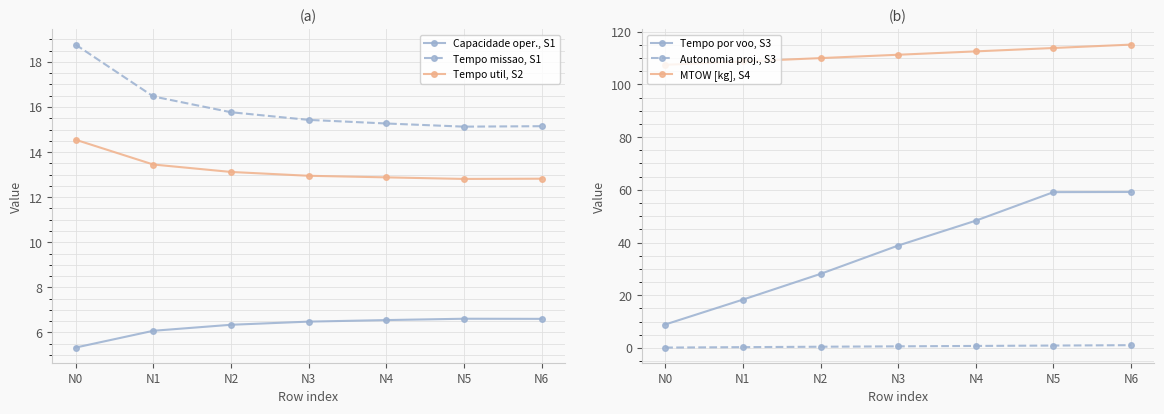

True or false: Tempo missao, S1 has a value of 15.8 at N2.

True